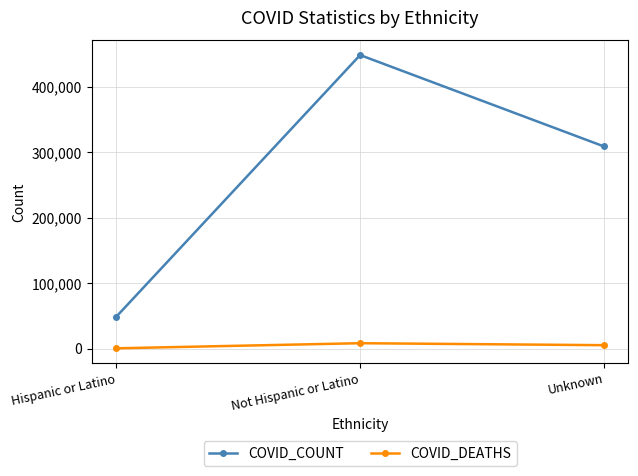

Reading right to left, transcribe all the data shown in this chart.

COVID_COUNT: 308935	448704	48455
COVID_DEATHS: 5178	8185	380